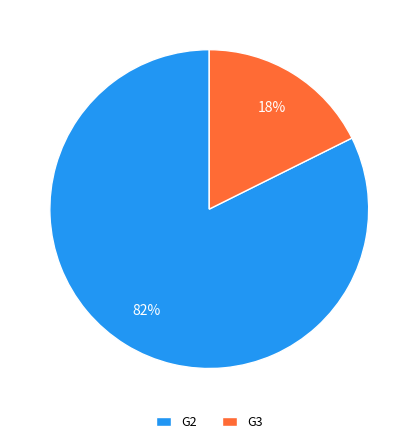

What is the smallest slice in the pie chart?

G3